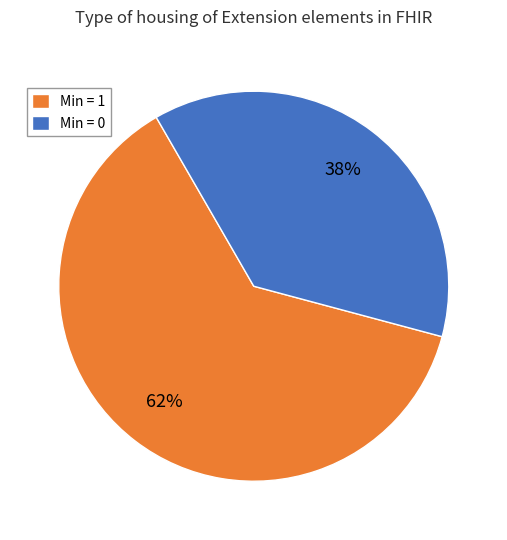

To the nearest percent, what is the average slice percentage?

50%